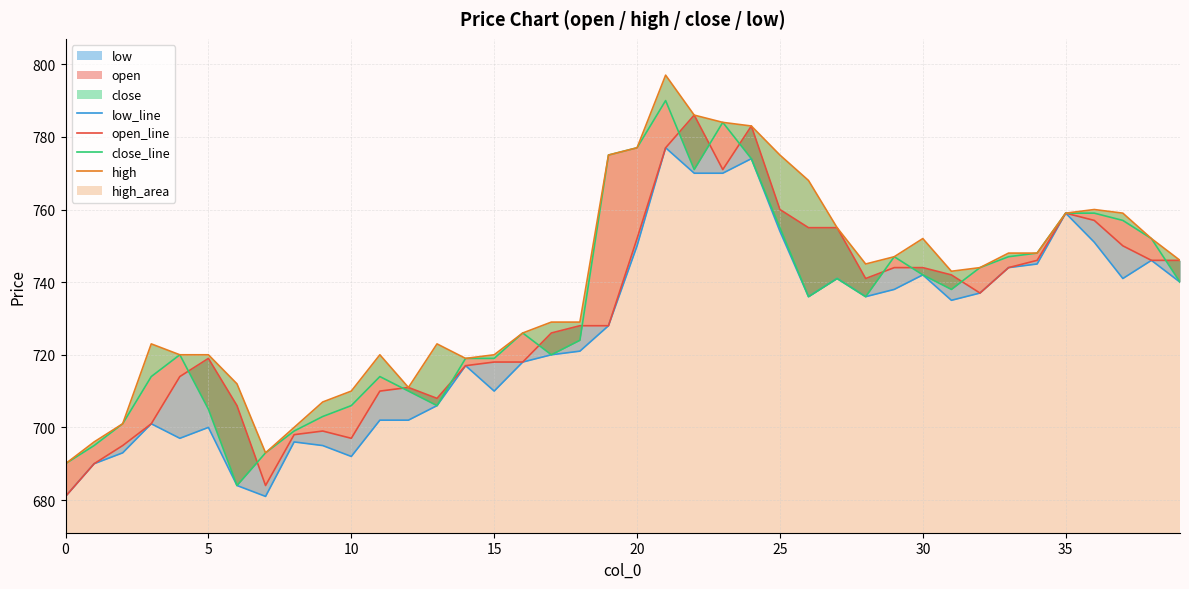

How many categories are shown in the chart?

40